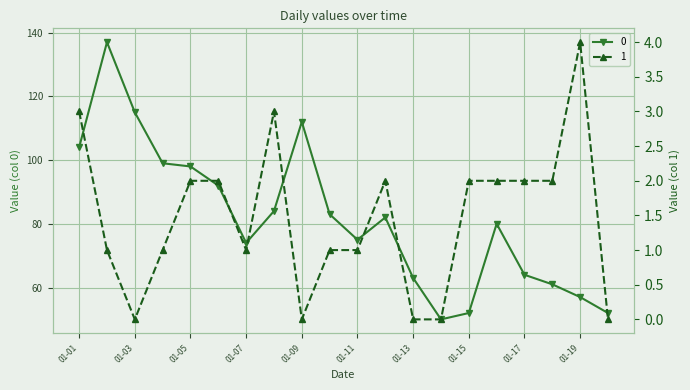

Reading left to right, transcribe all the data shown in this chart.

0: 104	137	115	99	98	92	74	84	112	83	75	82	63	50	52	80	64	61	57	52
1: 3	1	0	1	2	2	1	3	0	1	1	2	0	0	2	2	2	2	4	0